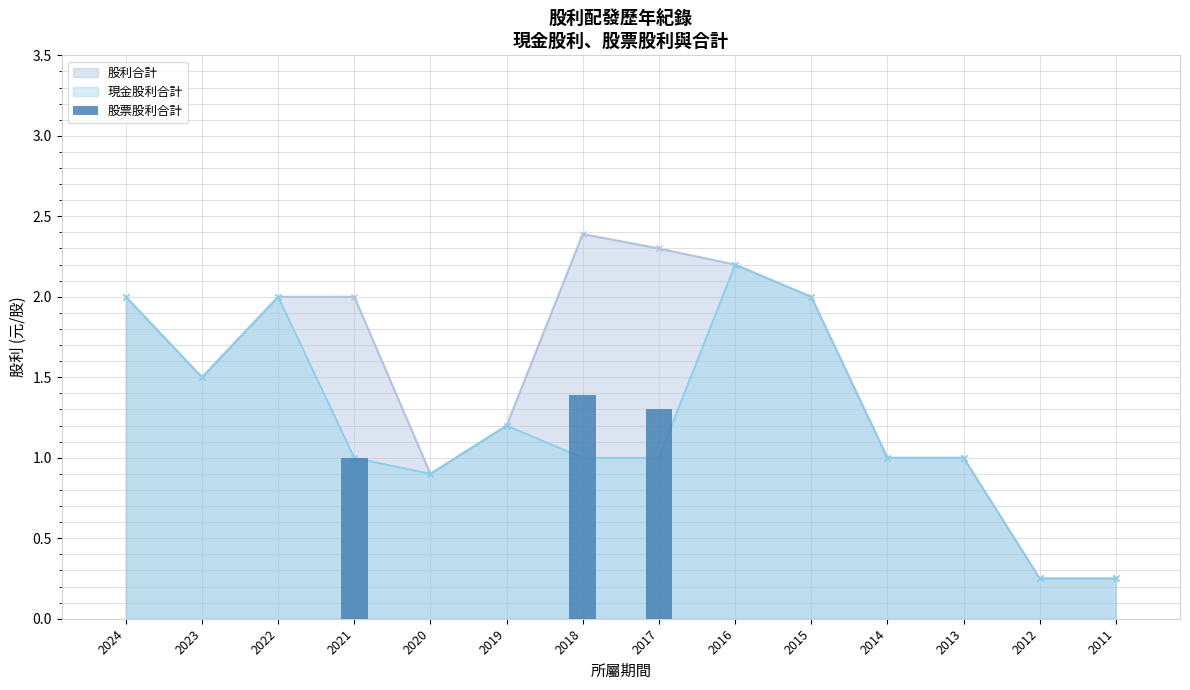

Which has a higher value, 2016 or 2012?

2016